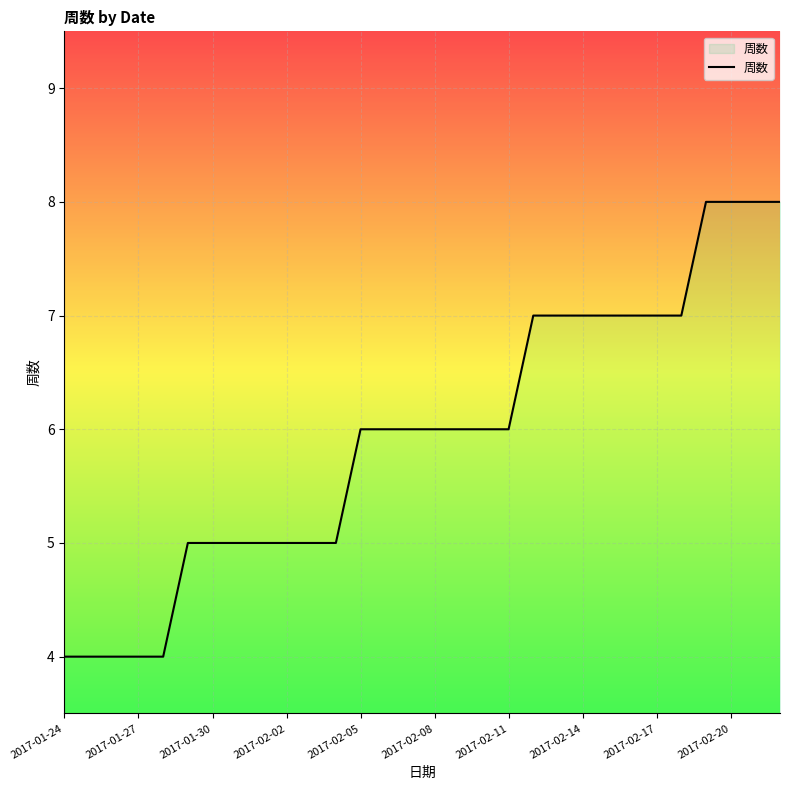

What is the value of the 3rd point from the left?

4